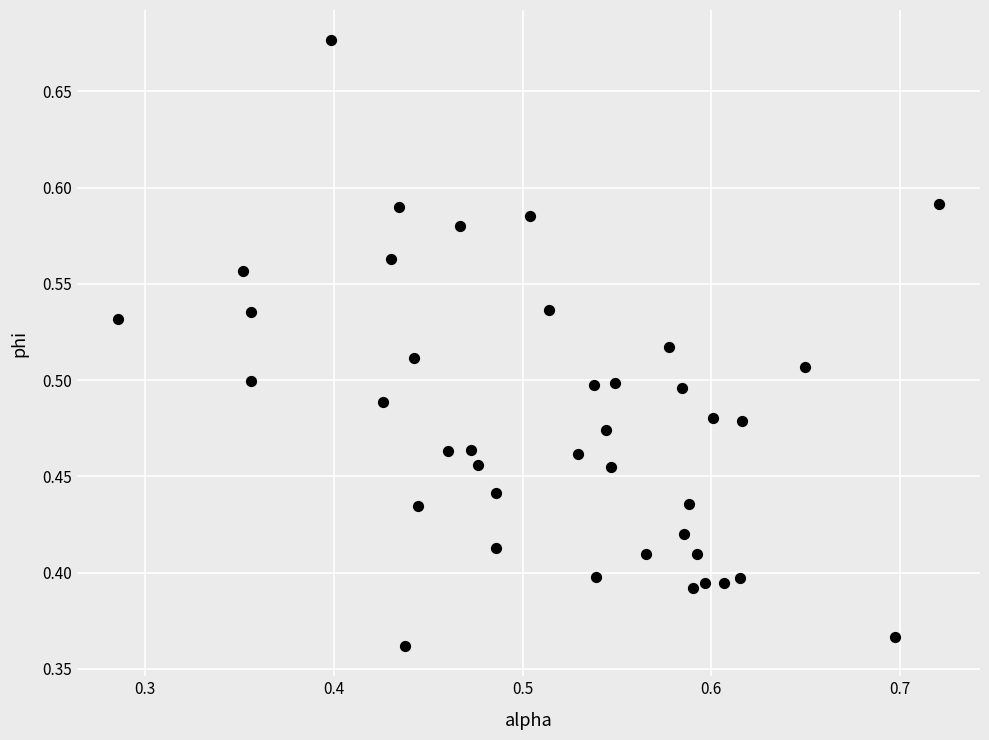

What is the range of Y values (max minus min)?

0.3